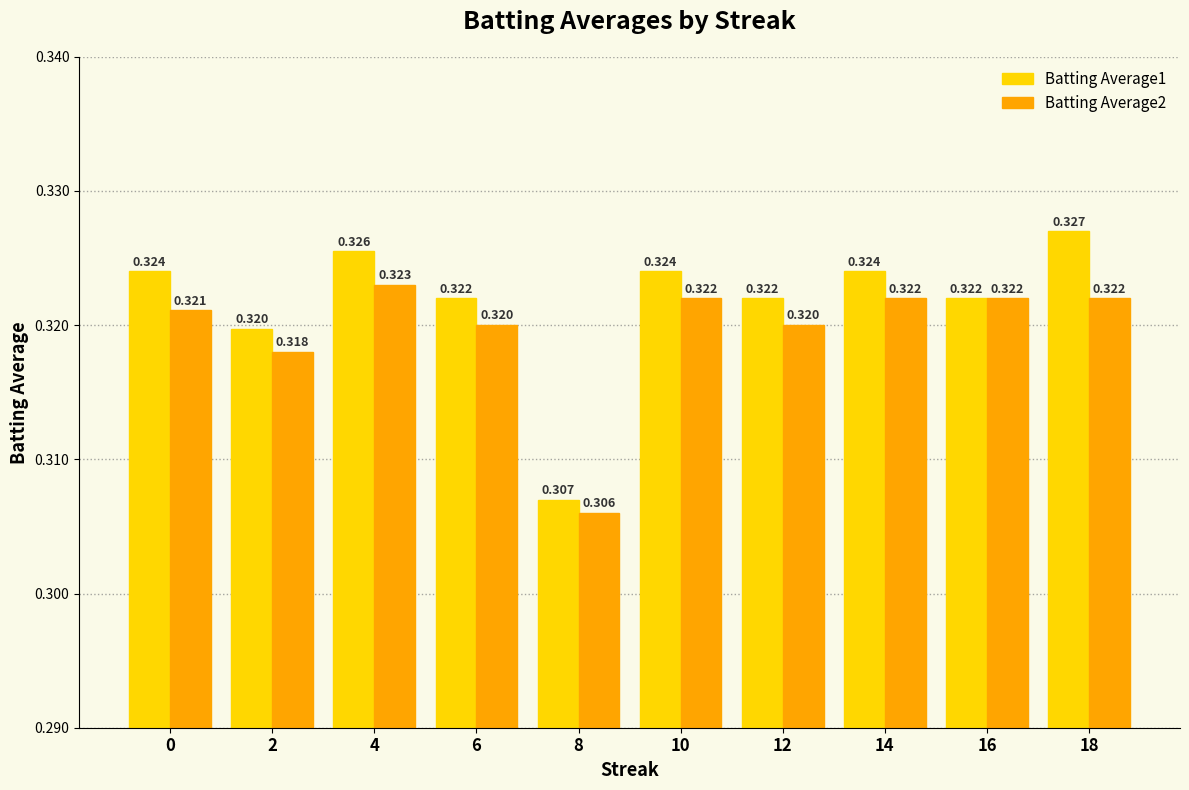

What are all the series names shown in the legend?

Batting Average1, Batting Average2